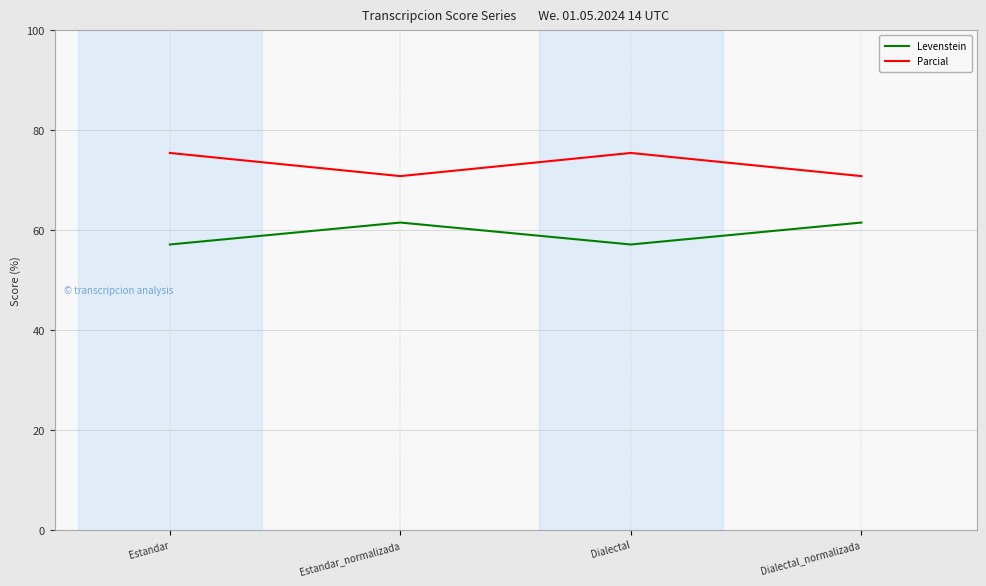

What is the maximum value shown in the chart?

75.5